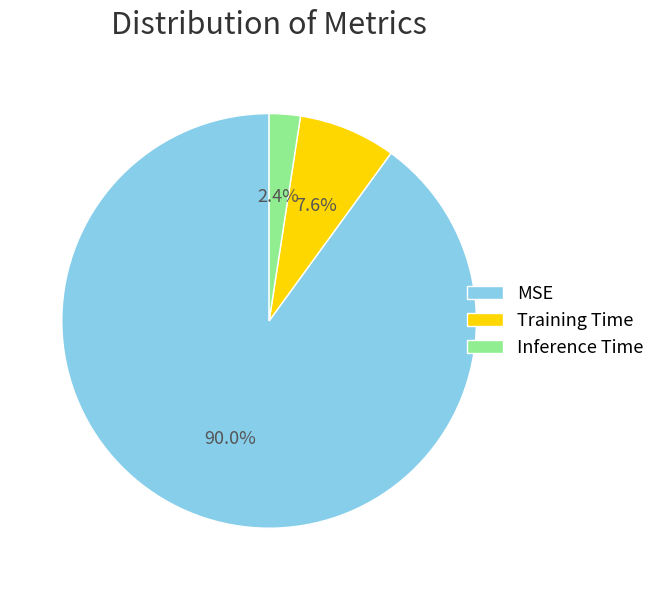

Rank the categories by value from lowest to highest.

Inference Time, Training Time, MSE